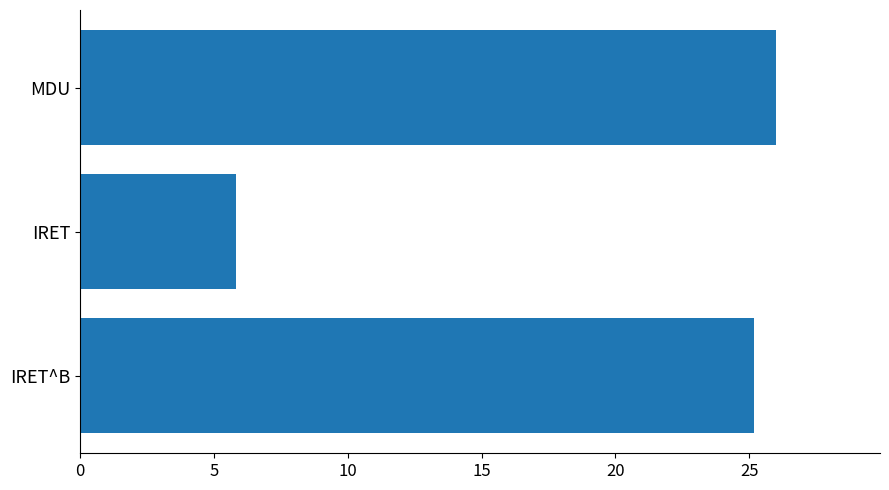

Which label corresponds to the largest value in the chart?

MDU